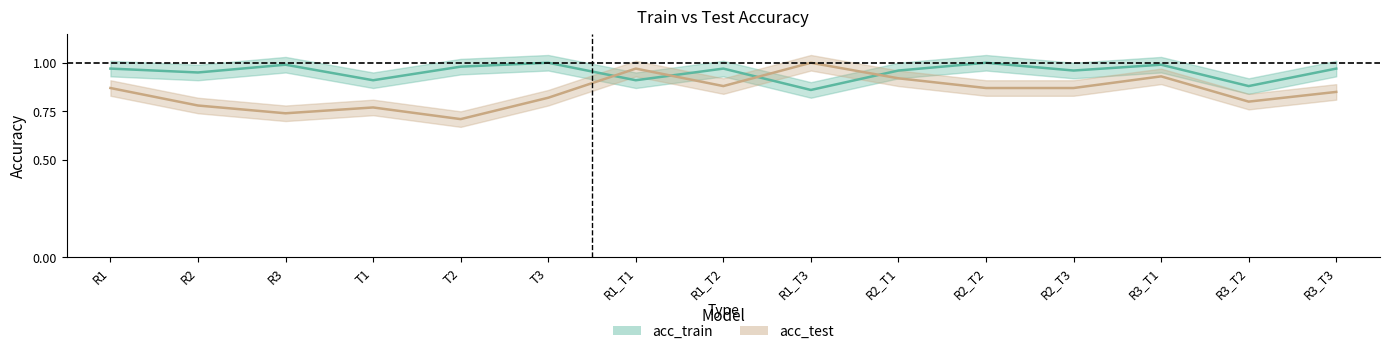

The value of acc_train at R2_T1 is 1.5. True or false?

False